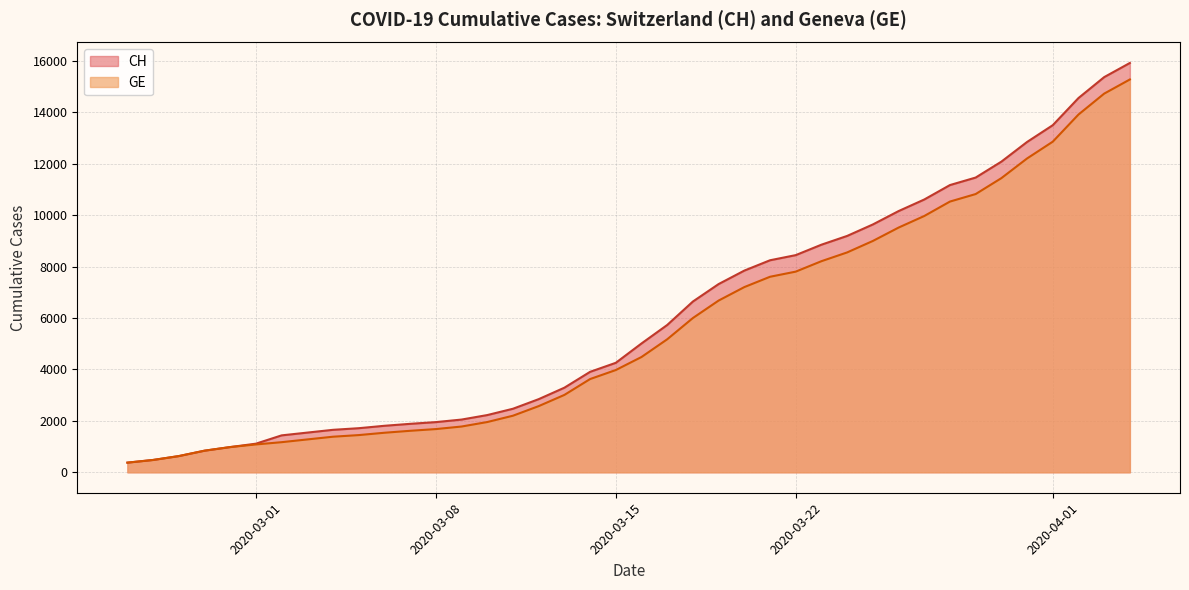

List the labels in order of GE value, smallest first.

2020-02-25, 2020-02-26, 2020-02-27, 2020-02-28, 2020-02-29, 2020-03-01, 2020-03-02, 2020-03-03, 2020-03-04, 2020-03-05, 2020-03-06, 2020-03-07, 2020-03-08, 2020-03-09, 2020-03-10, 2020-03-11, 2020-03-12, 2020-03-13, 2020-03-14, 2020-03-15, 2020-03-16, 2020-03-17, 2020-03-18, 2020-03-19, 2020-03-20, 2020-03-21, 2020-03-22, 2020-03-23, 2020-03-24, 2020-03-25, 2020-03-26, 2020-03-27, 2020-03-28, 2020-03-29, 2020-03-30, 2020-03-31, 2020-04-01, 2020-04-02, 2020-04-03, 2020-04-04